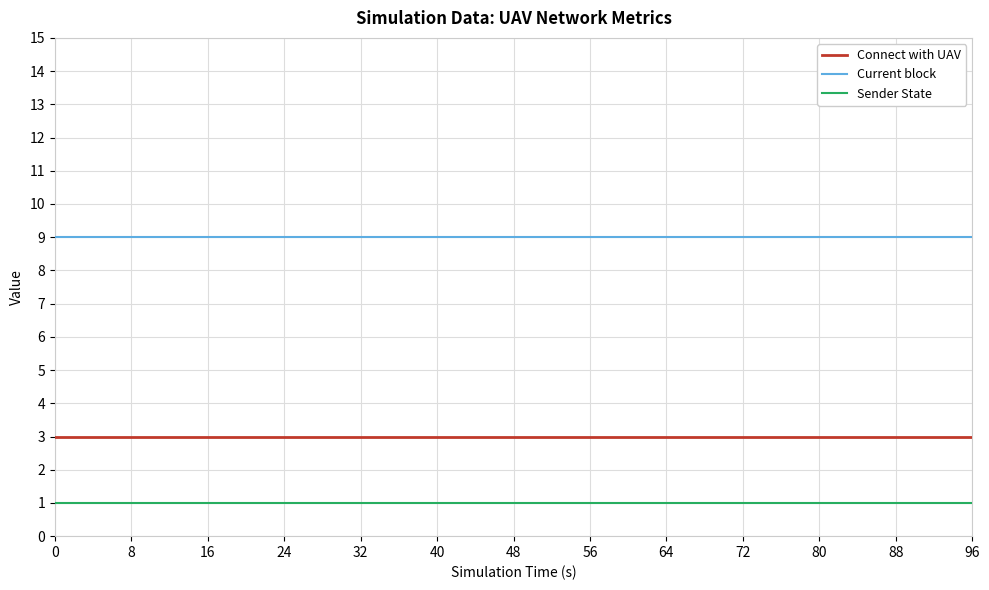

Rank the series by their average value, from lowest to highest.

Sender State, Connect with UAV, Current block